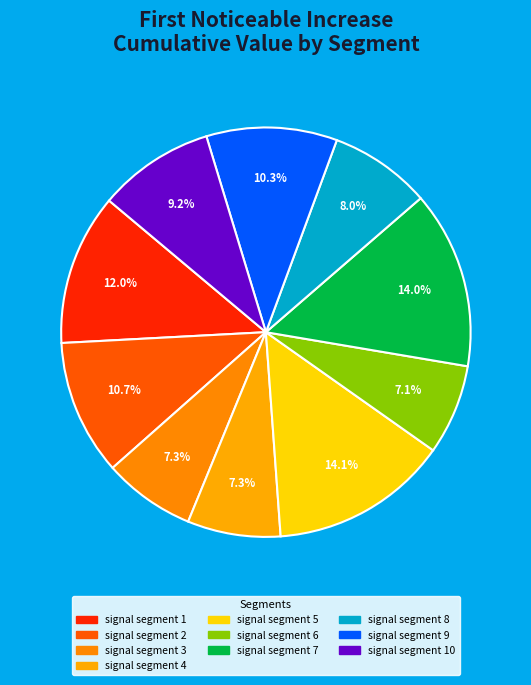

How many slices are in this pie chart?

10